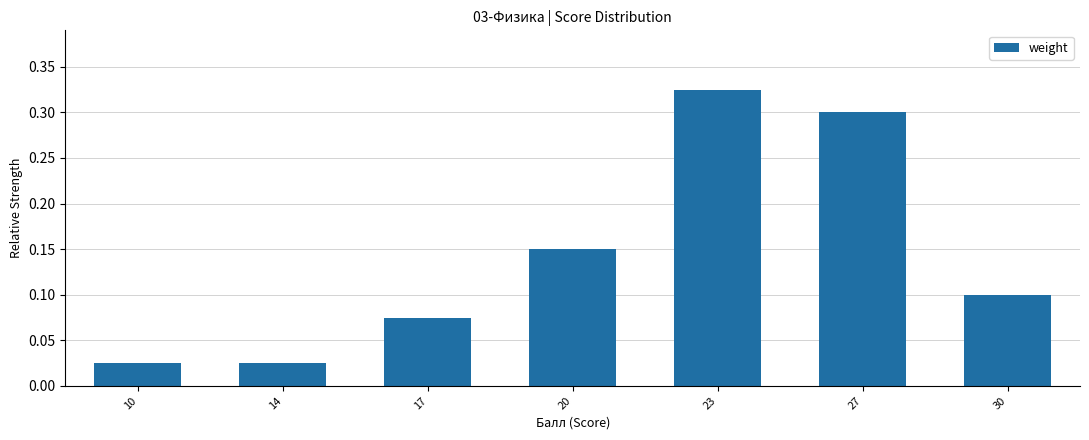

How many distinct data groups are displayed?

1